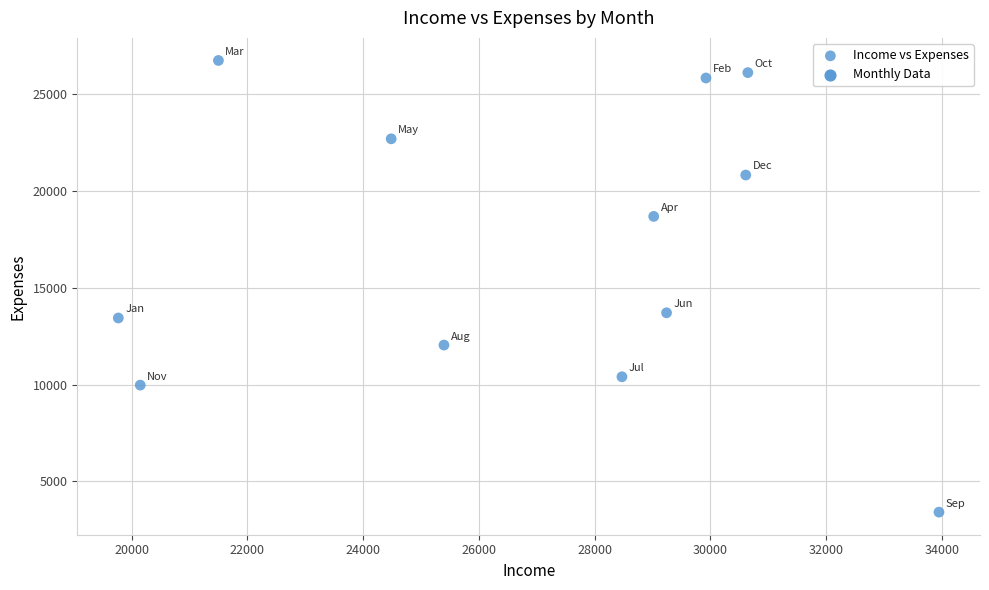

What Y value in the scatter plot is closest to 15074?

13706